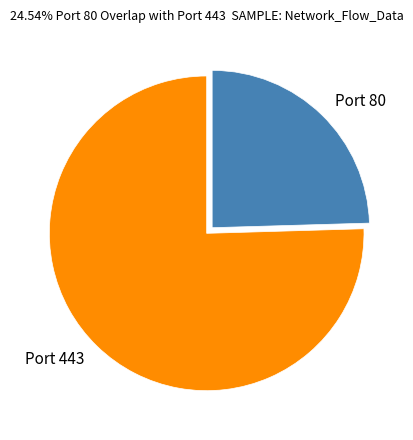

How many segments does this pie chart have?

2